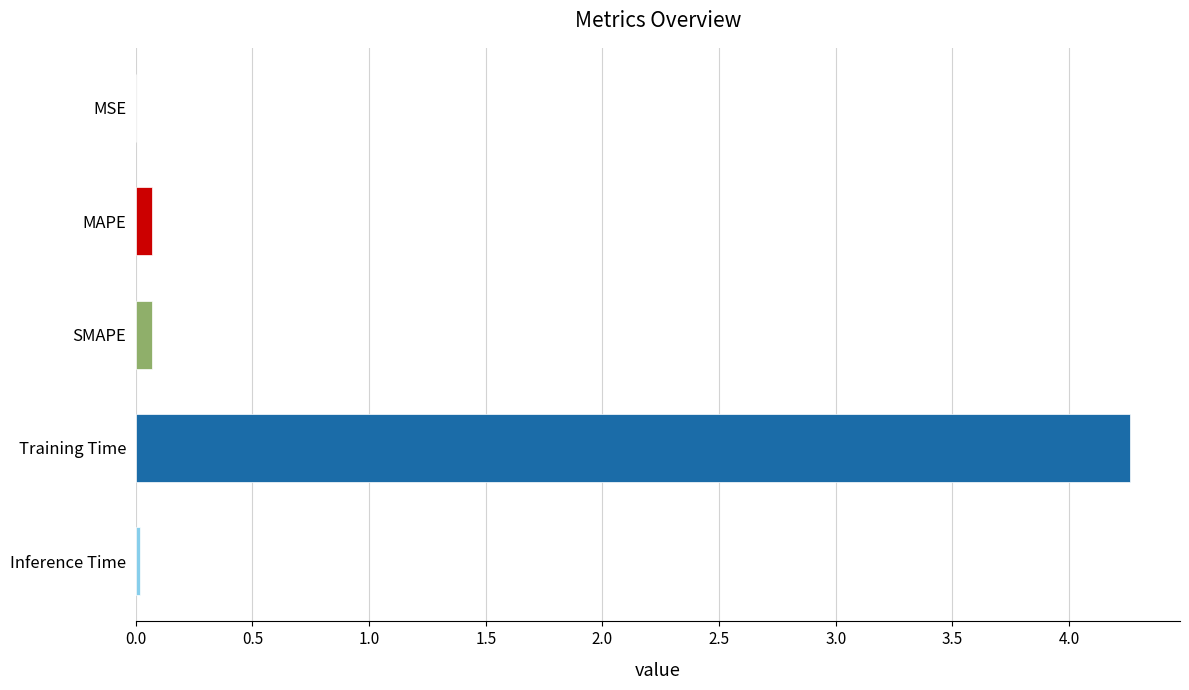

What is the sum of all values?

4.4